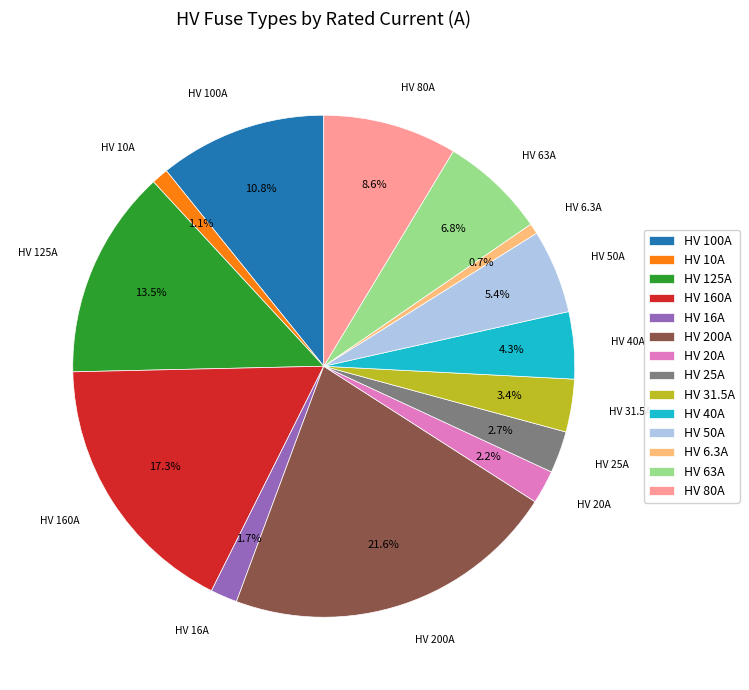

What percentage do HV 80A and HV 200A together represent?

30.2%